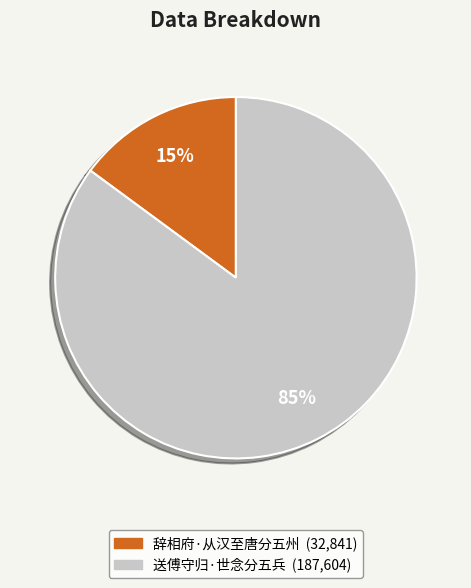

What percentage is the 送傅守归·世念分五兵 slice, to the nearest percent?

85%